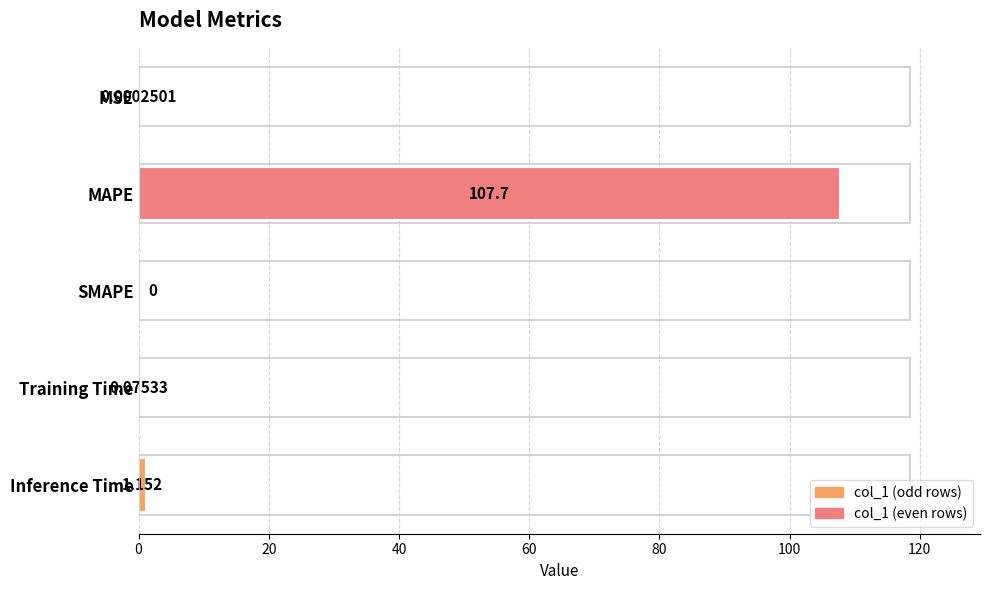

Which has a higher value, MAPE or Inference Time?

MAPE